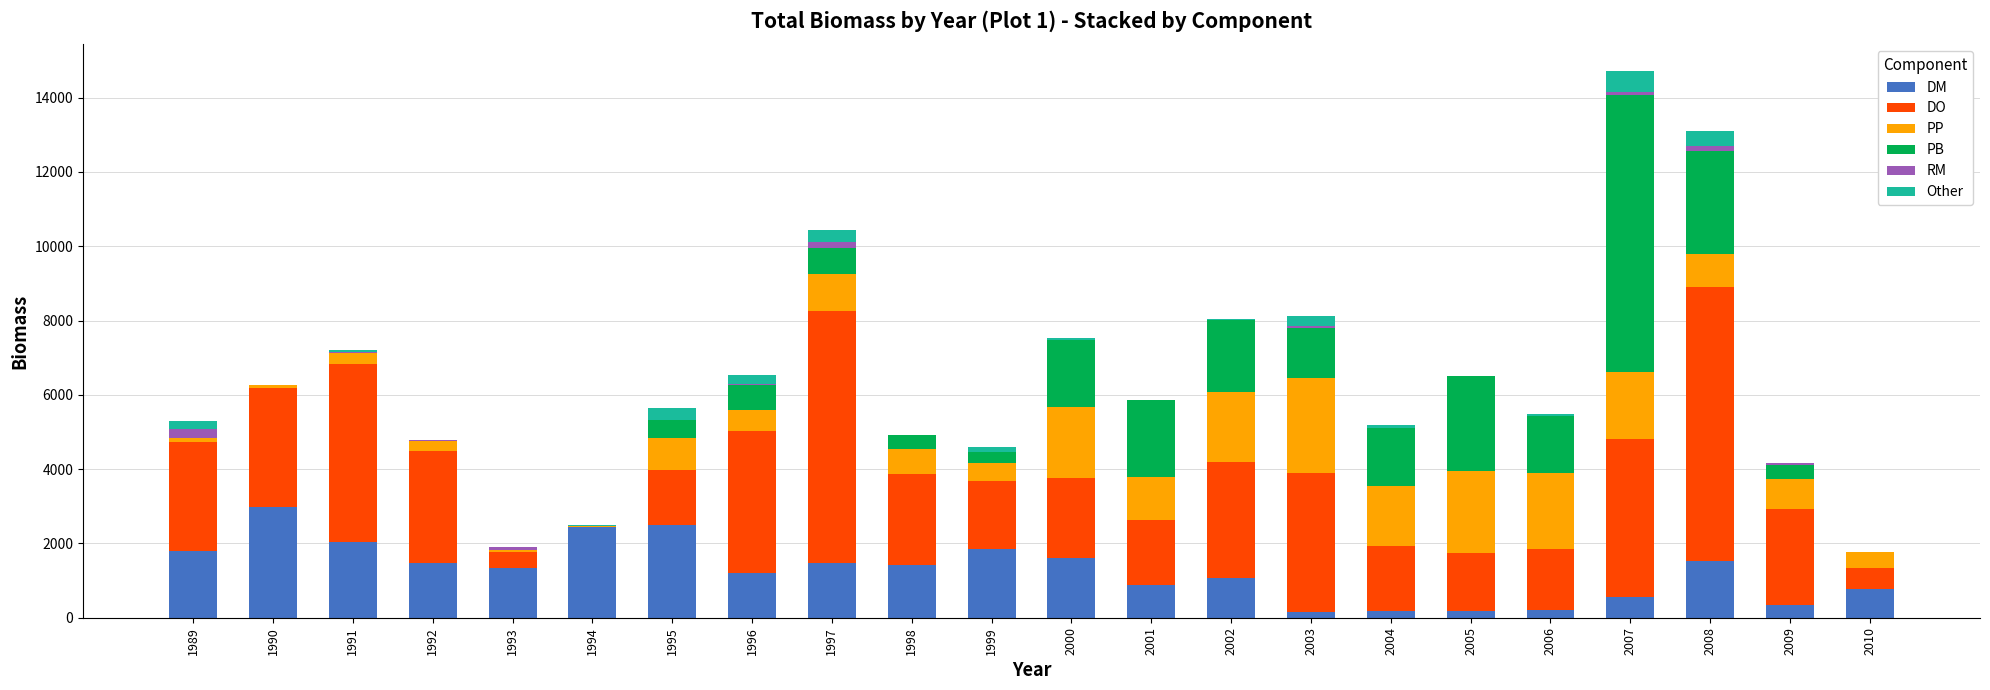

True or false: DM has a value of 1563.7 at 2002.

False